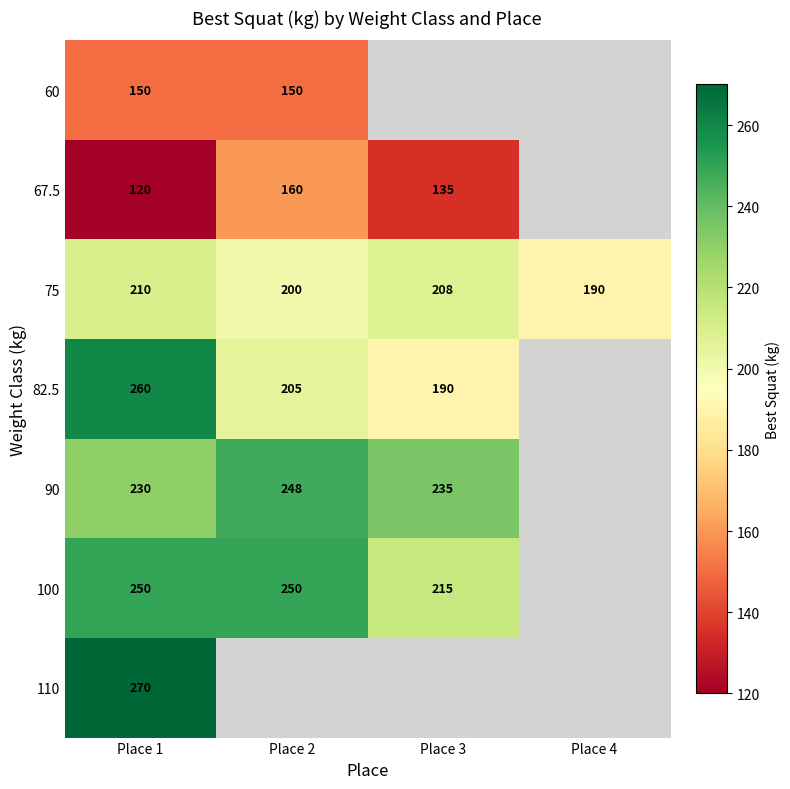

At which category is the sum across all series the highest?

Place 1